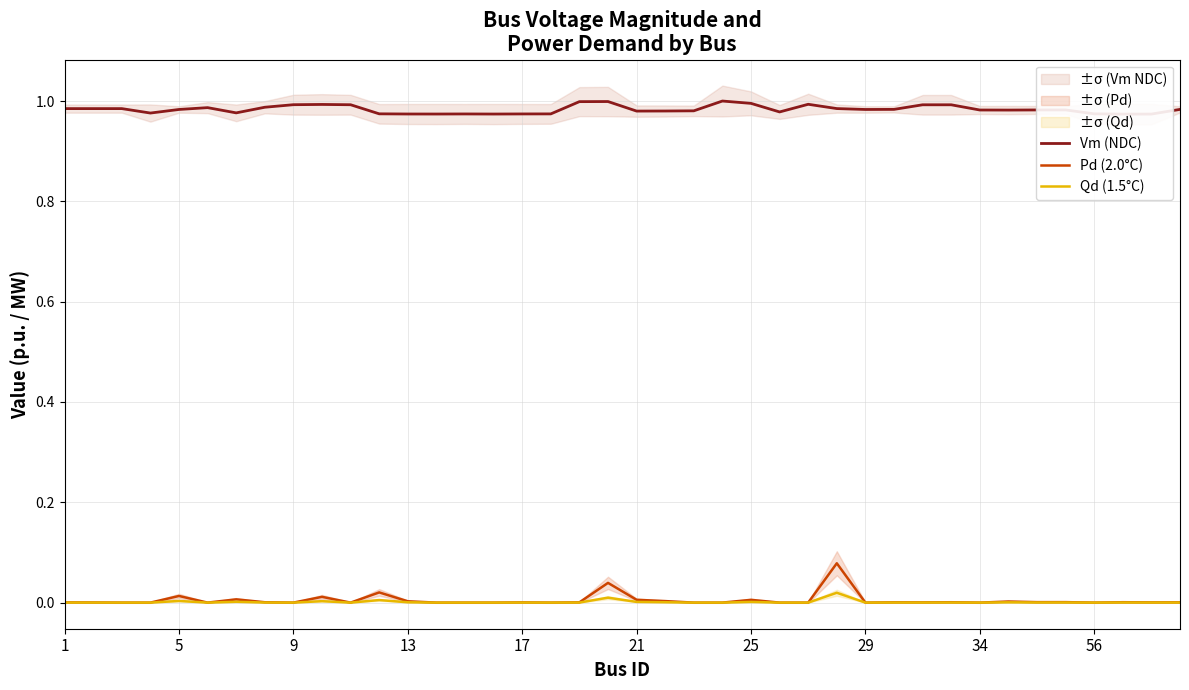

The Qd (1.5°C) series shows 0.0 at 21. True or false?

False